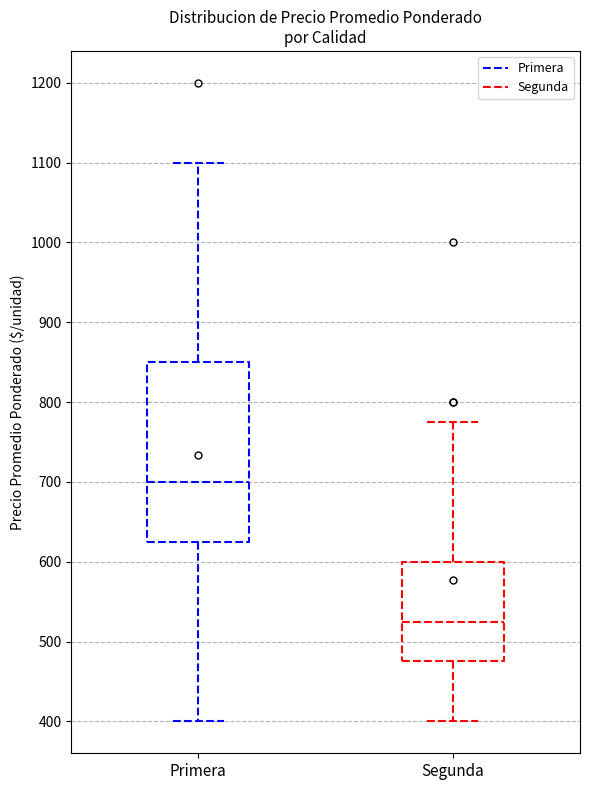

Reading left to right, read every box against the y-axis: the position of its median line, the range the box covers, and the ends of its whiskers. The values are not printed on the chart, so give them approximately, as read against the axis.

Primera: median 700, box 630 to 850, whiskers 400 to 1100
Segunda: median 530, box 480 to 600, whiskers 400 to 780